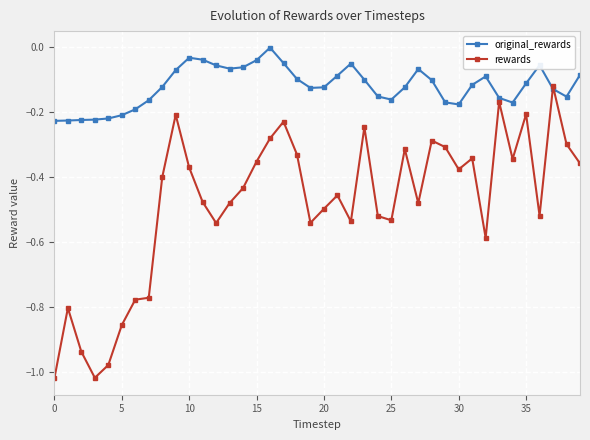

Count the number of categories in the chart.

40